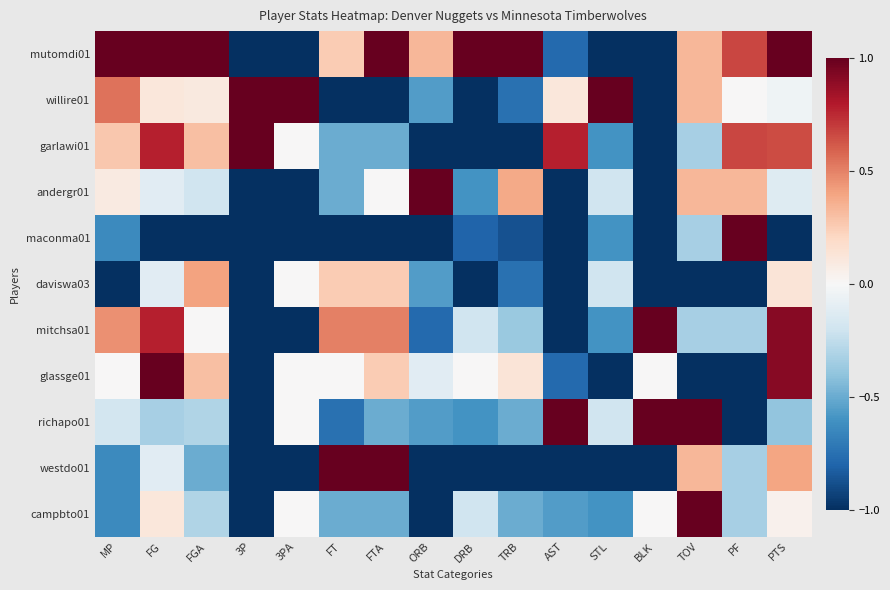

What is the total value across all series at MP?

-0.7